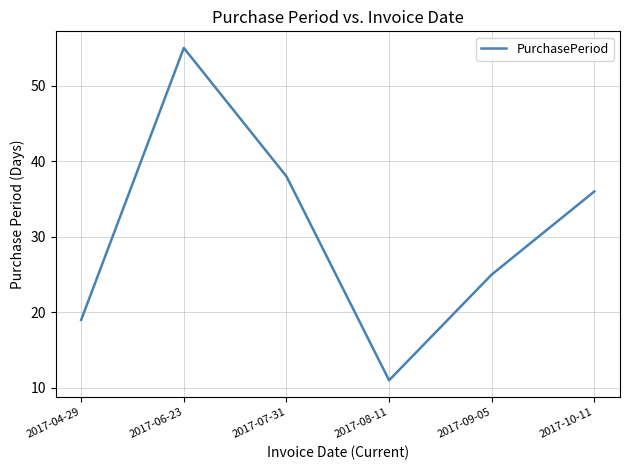

List the labels in order of value, smallest first.

2017-08-11, 2017-04-29, 2017-09-05, 2017-10-11, 2017-07-31, 2017-06-23